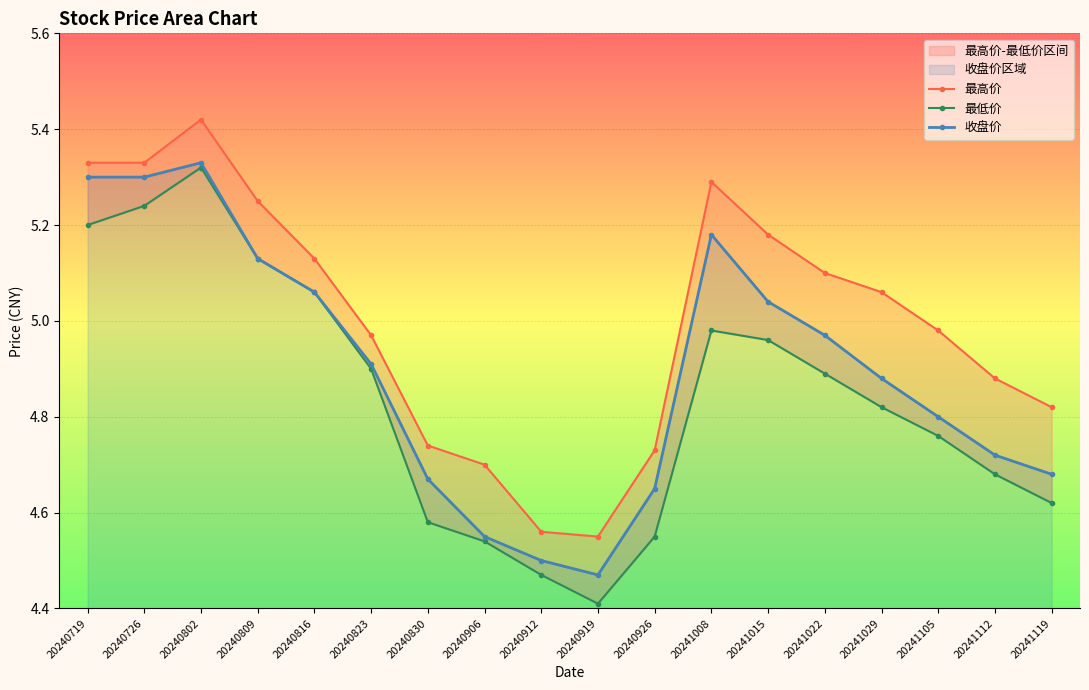

What is the average value of the 最高价 series?

5.0